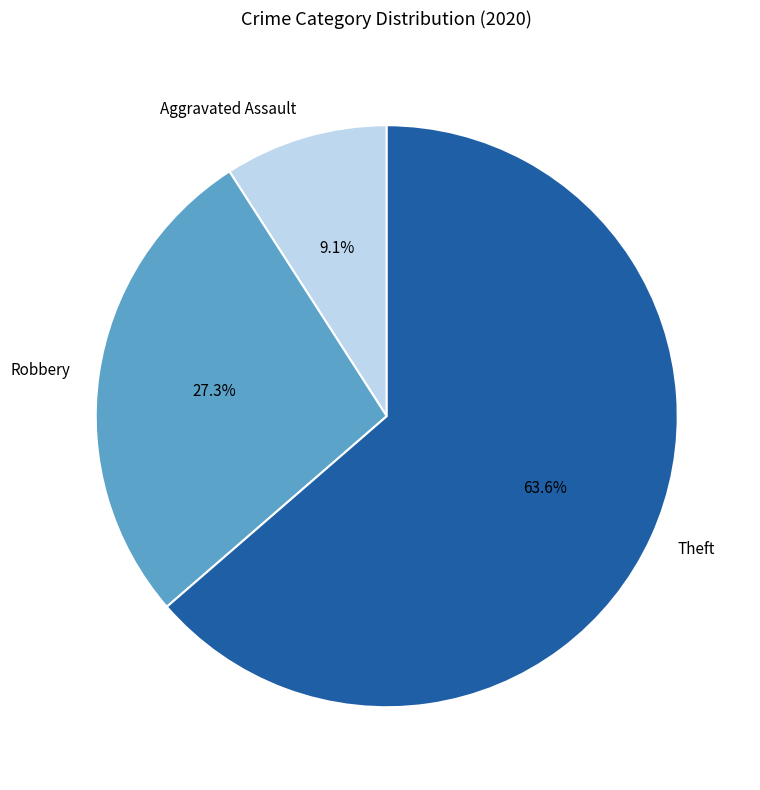

Which slice is the smallest?

Aggravated Assault